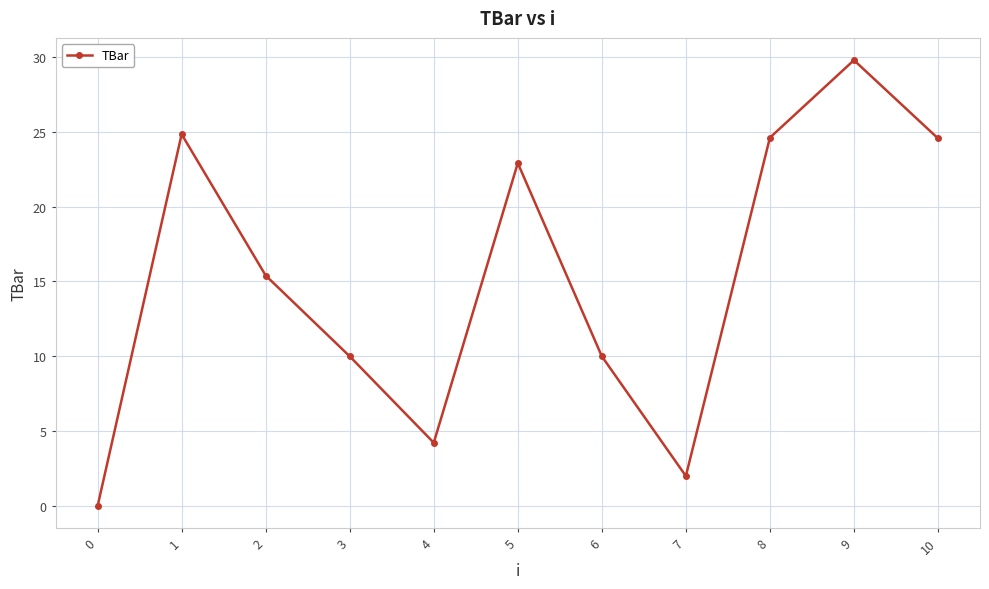

How many values are above zero?

10